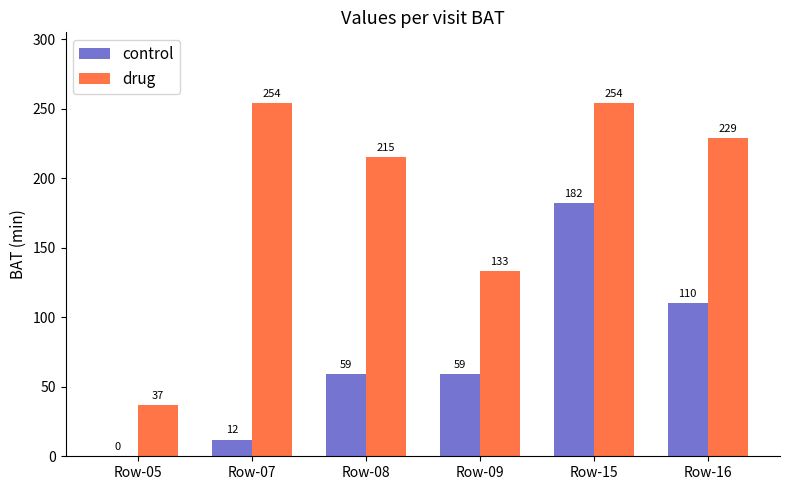

How many categories are shown in the chart?

6